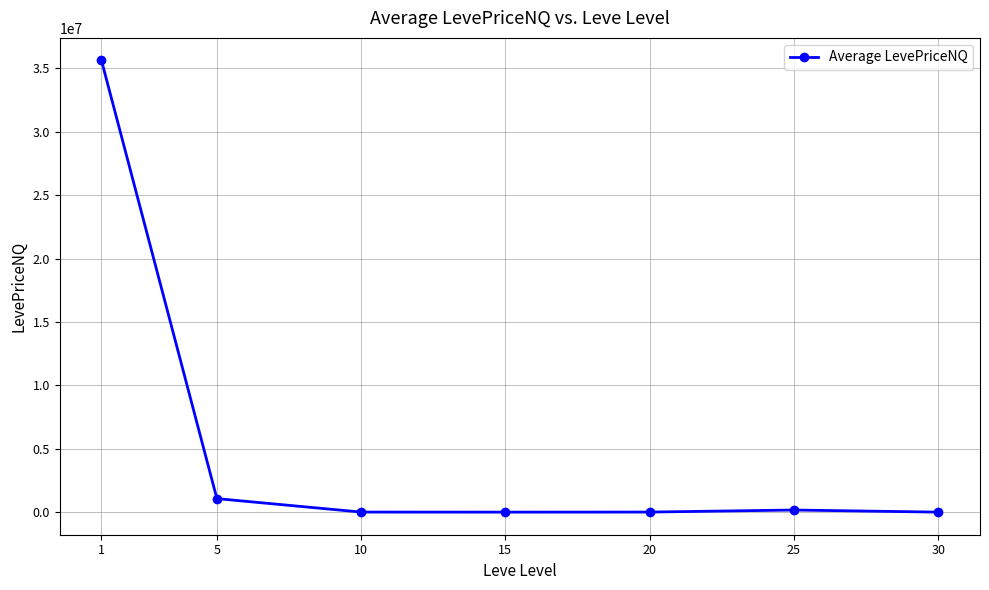

What is the difference between the values at 20 and 5?

1061241.6